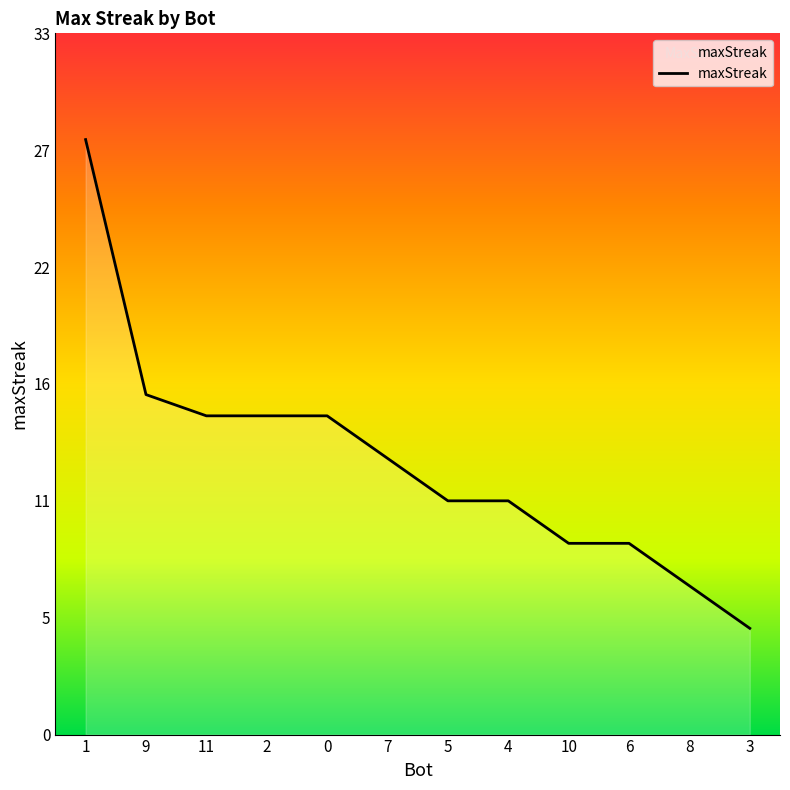

What position from the right is 3?

1